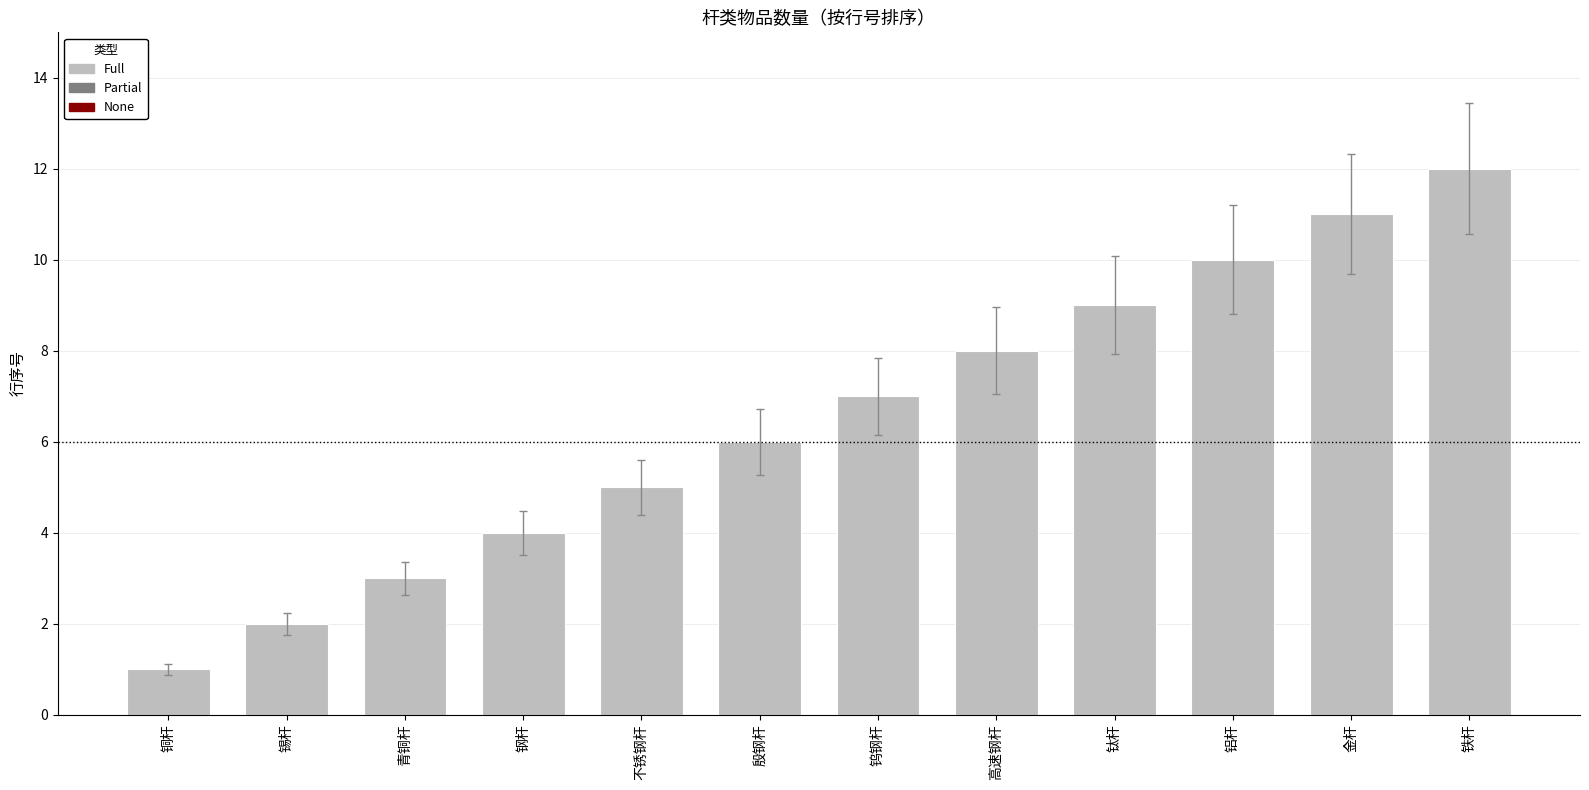

True or false: the data shows 1 at 青铜杆.

False